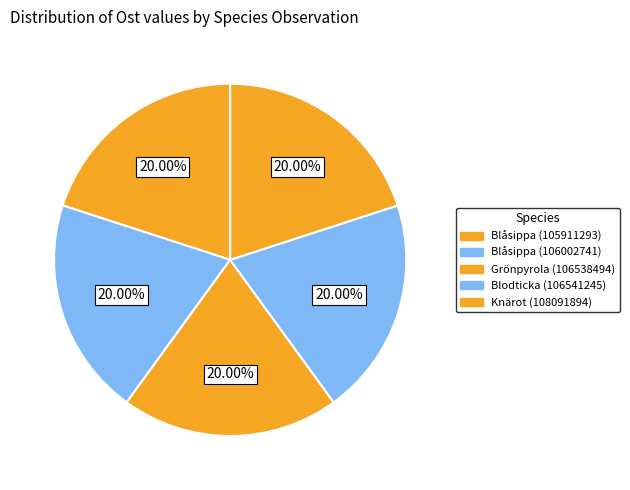

How many slices are in this pie chart?

5